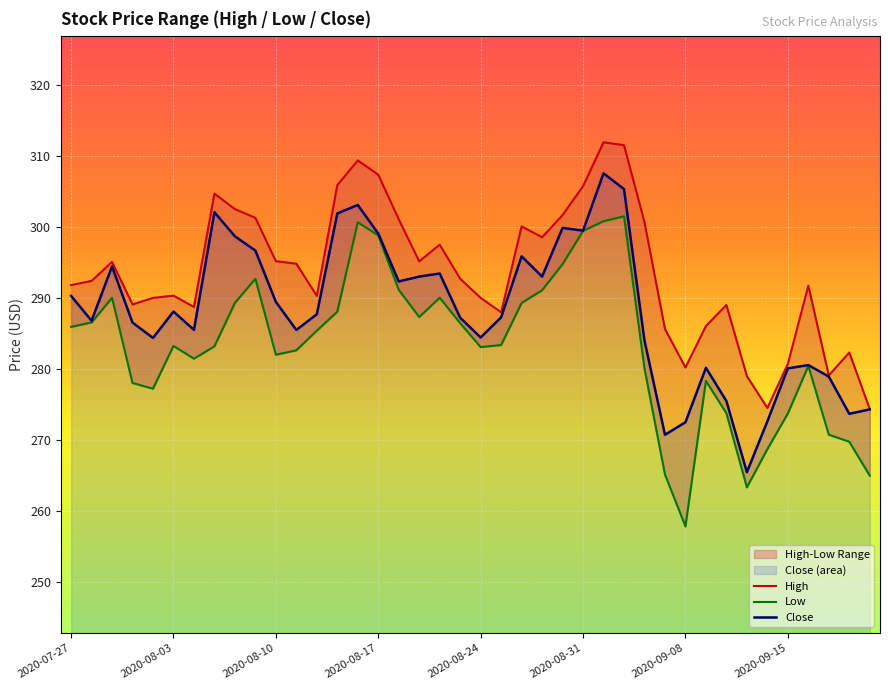

What is the total value across all series at 23?

882.6